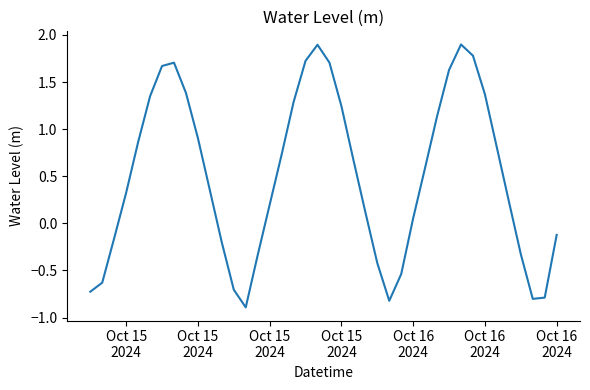

What is the maximum value shown in the chart?

1.9